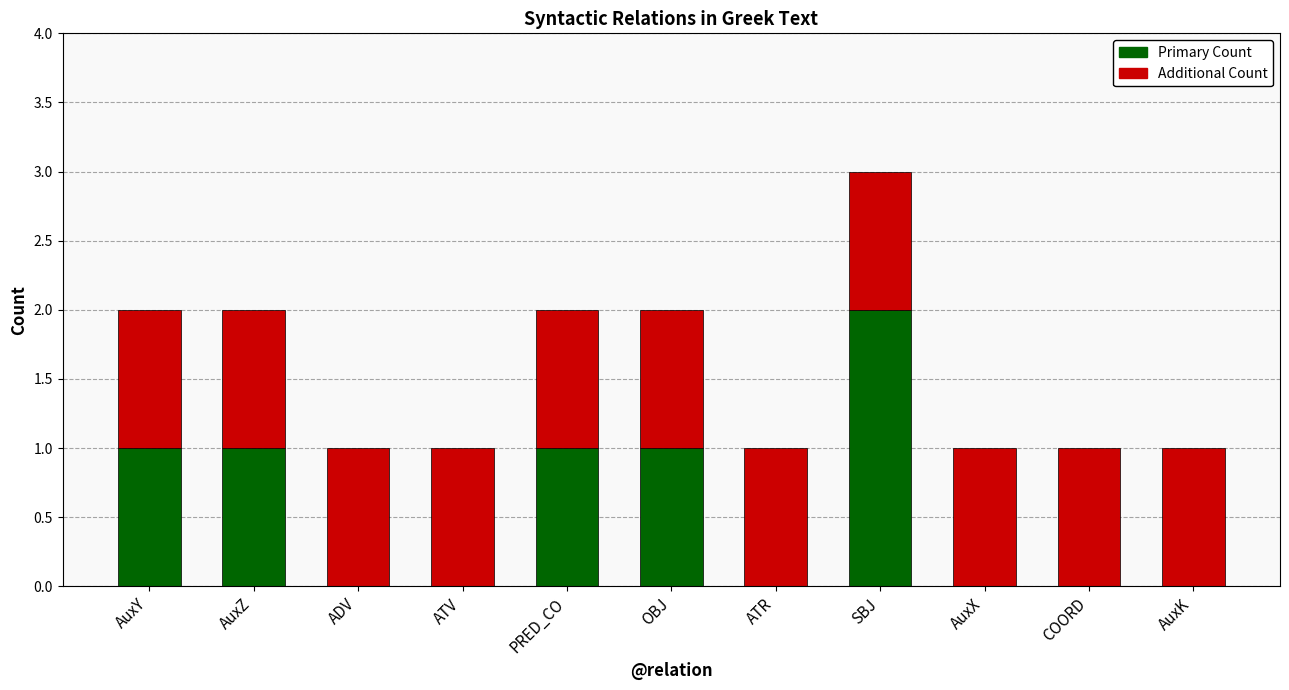

What is the total value across all series at SBJ?

3